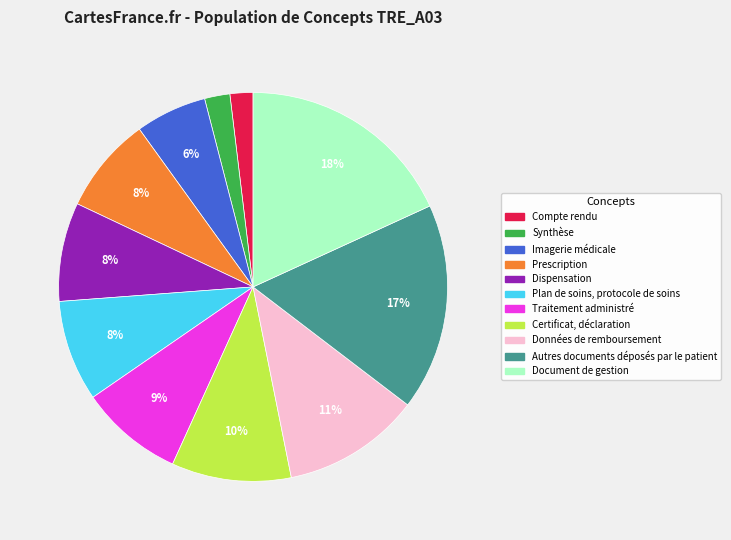

Which has a higher value, Autres documents déposés par le patient or Document de gestion?

Document de gestion